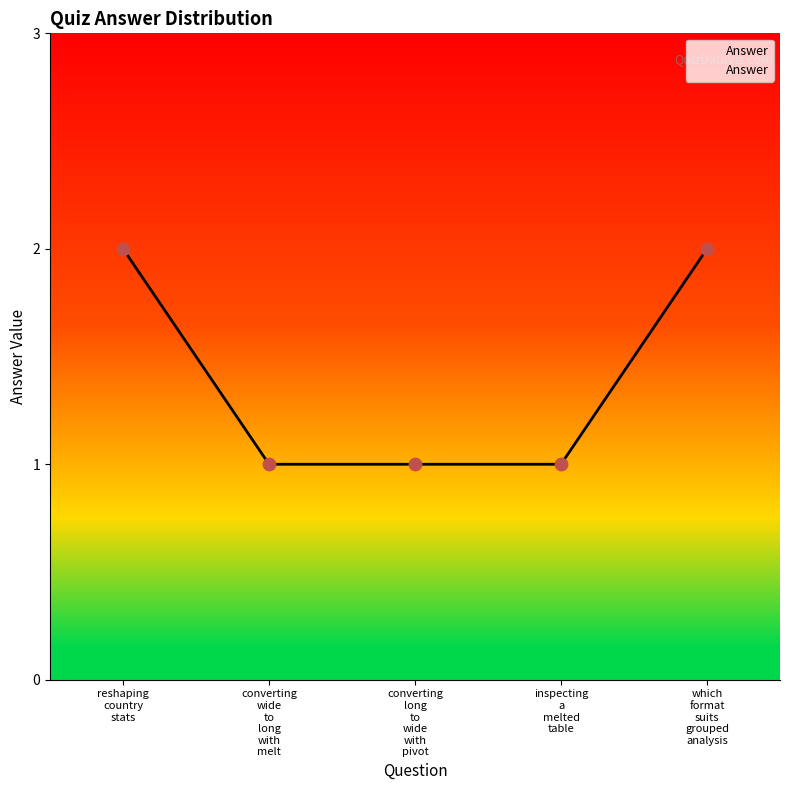

True or false: the data has more than 2 interior local peaks.

False